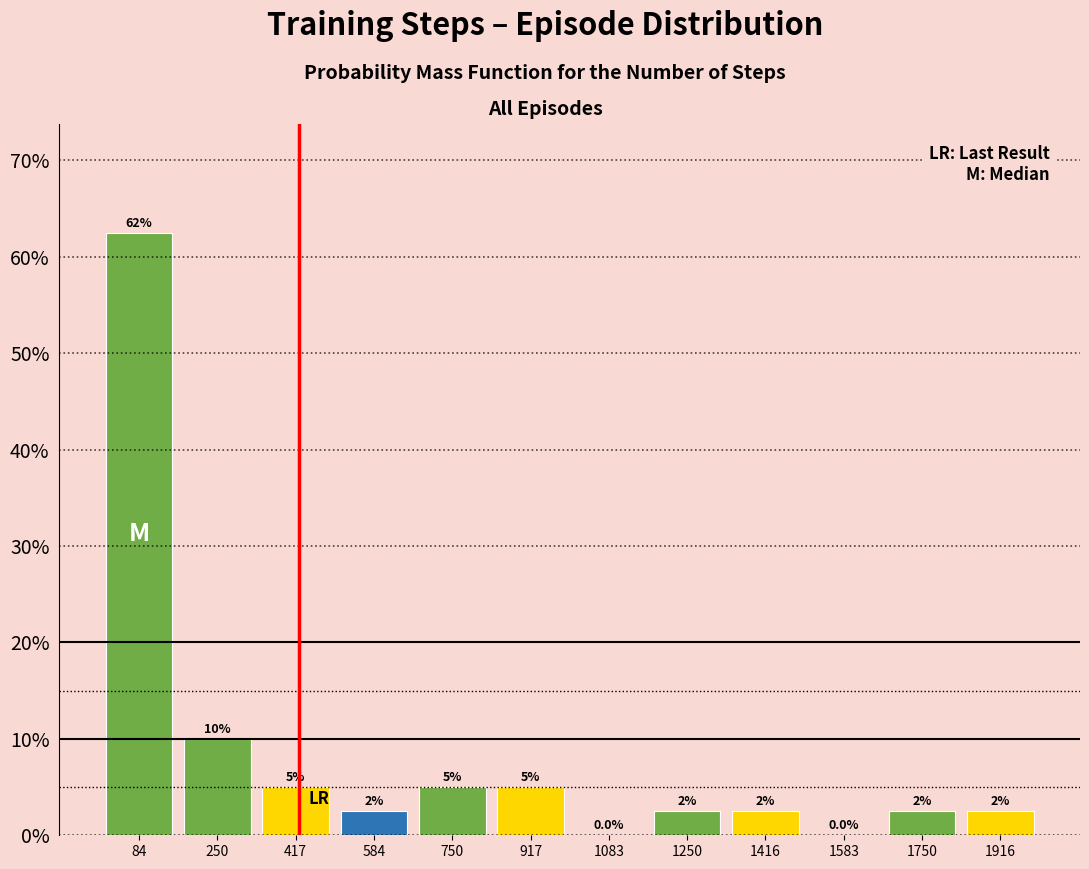

Which range on the x-axis has the tallest bar?

0 to 160